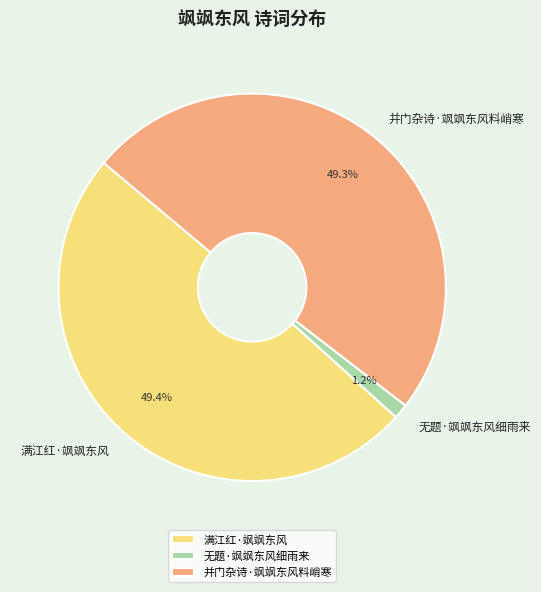

Is the sum of 无题·飒飒东风细雨来 and 满江红·飒飒东风 greater than half?

Yes